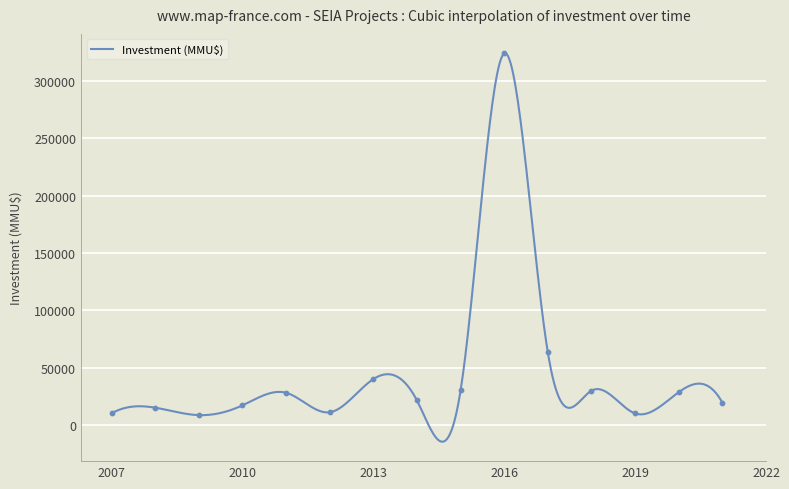

What is the ratio of the value at 2007 to the value at 2010?

0.6